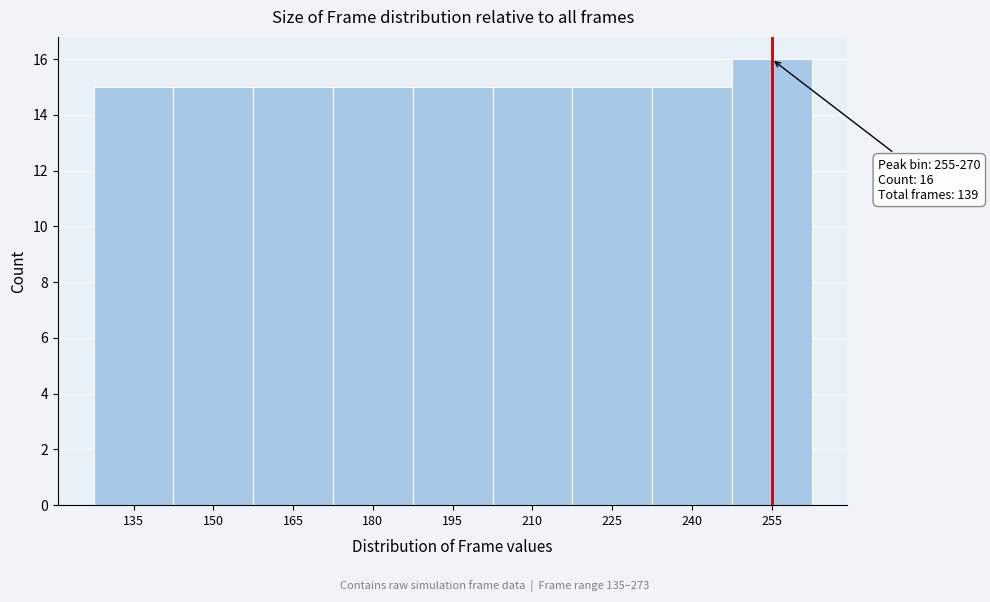

Reading left to right, transcribe all the data shown in this chart.

135=15	150=15	165=15	180=15	195=15	210=15	225=15	240=15	255=16